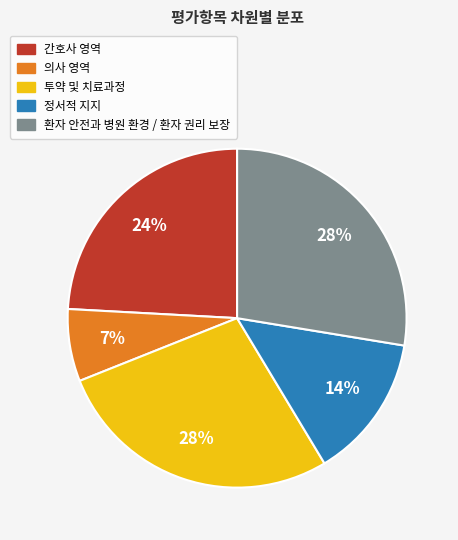

True or false: 정서적 지지 accounts for 14% of the total.

True